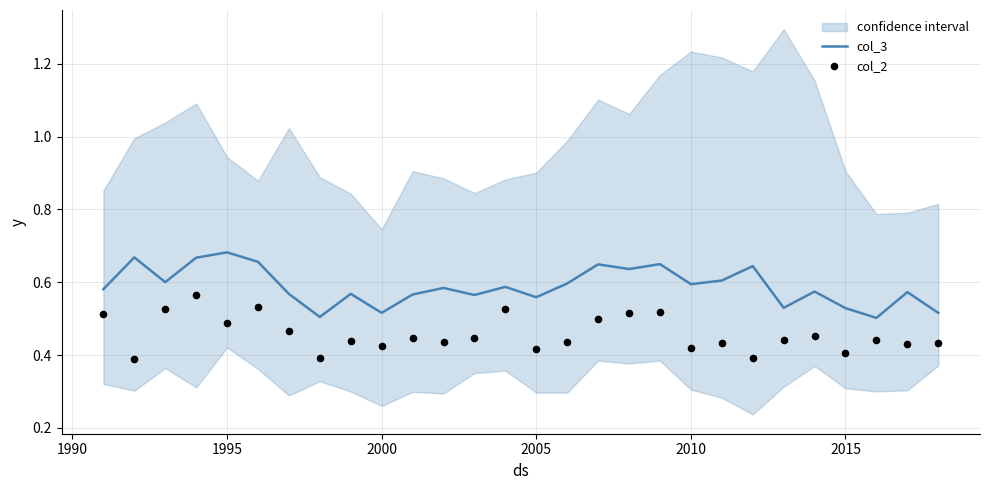

Which series reaches the minimum Y coordinate?

col_2